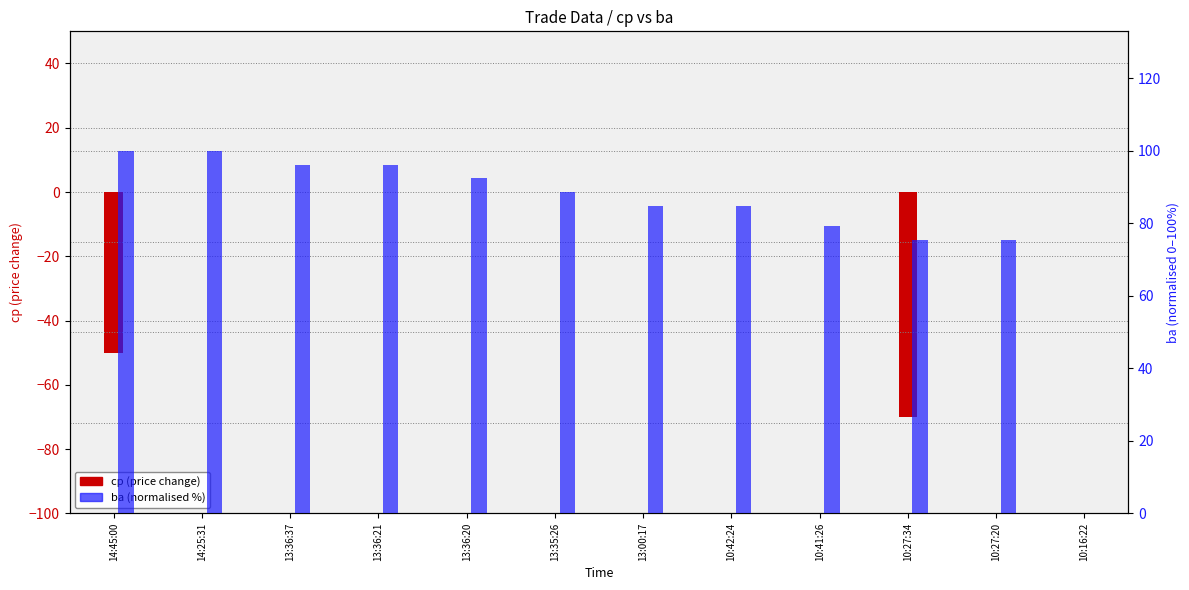

Which series changed the most between 13:36:37 and 13:00:17?

ba (normalised %)